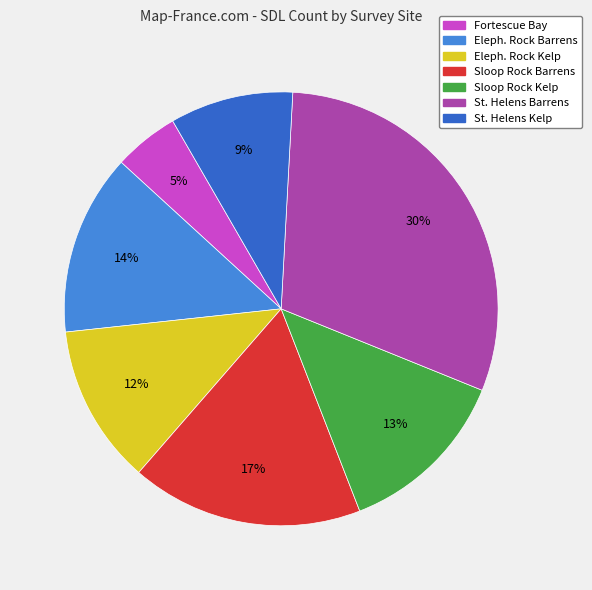

Is there a majority slice in this chart?

No